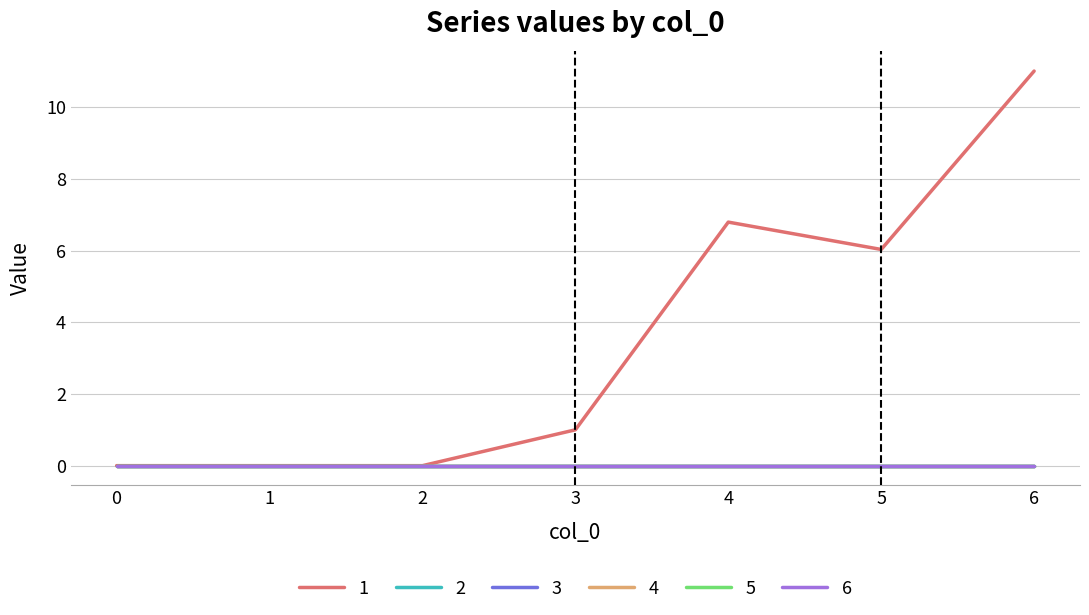

True or false: 3 has more than 1 points higher than both neighbors.

False